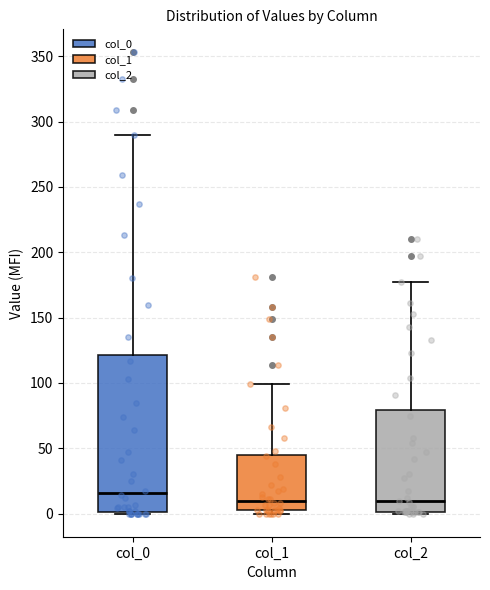

Reading left to right, transcribe this box plot: for each box, give where its median line is, the range the box spans, and where its two whiskers end, as read against the y-axis. The values are not printed on the chart, so give them approximately, as read against the axis.

col_0: median 15, box 0 to 120, whiskers 0 to 290
col_1: median 10, box 5 to 45, whiskers 0 to 100
col_2: median 10, box 0 to 80, whiskers 0 to 175